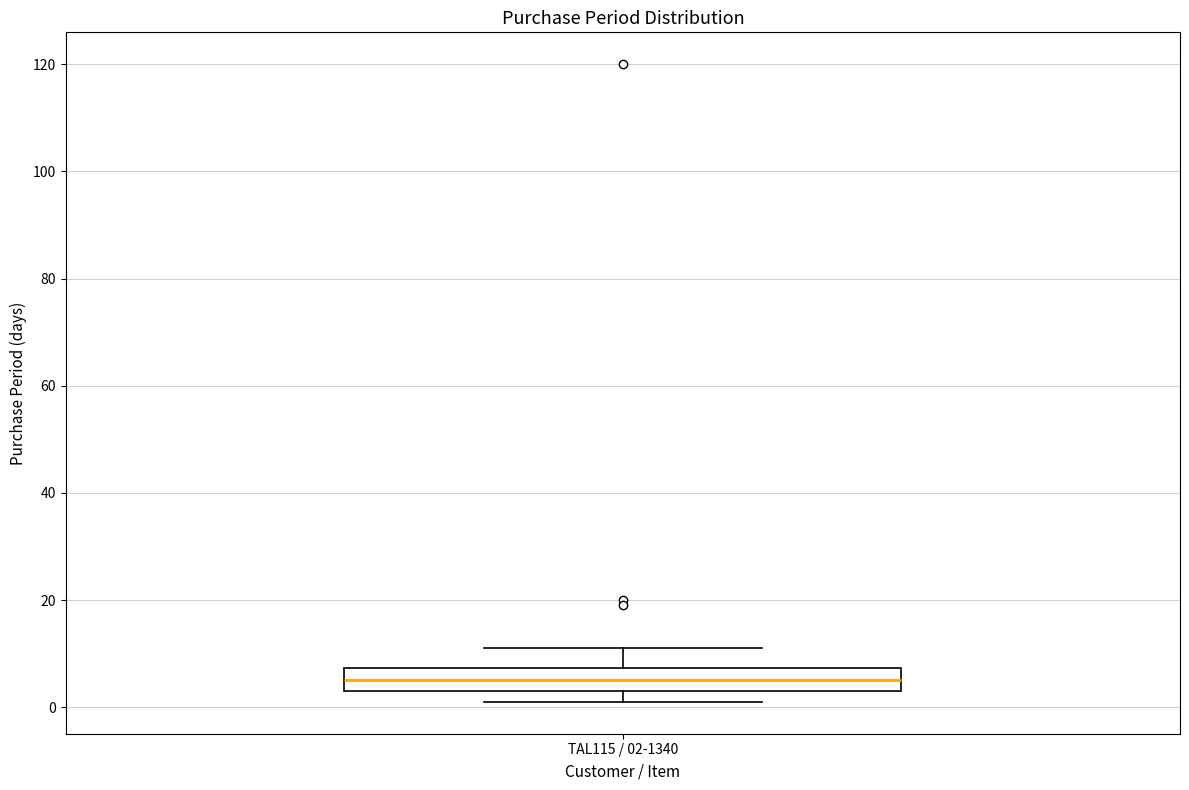

Where is the upper edge of the box for TAL115 / 02-1340 on the y-axis? The values are not printed on the chart, so give them approximately, as read against the axis.

8